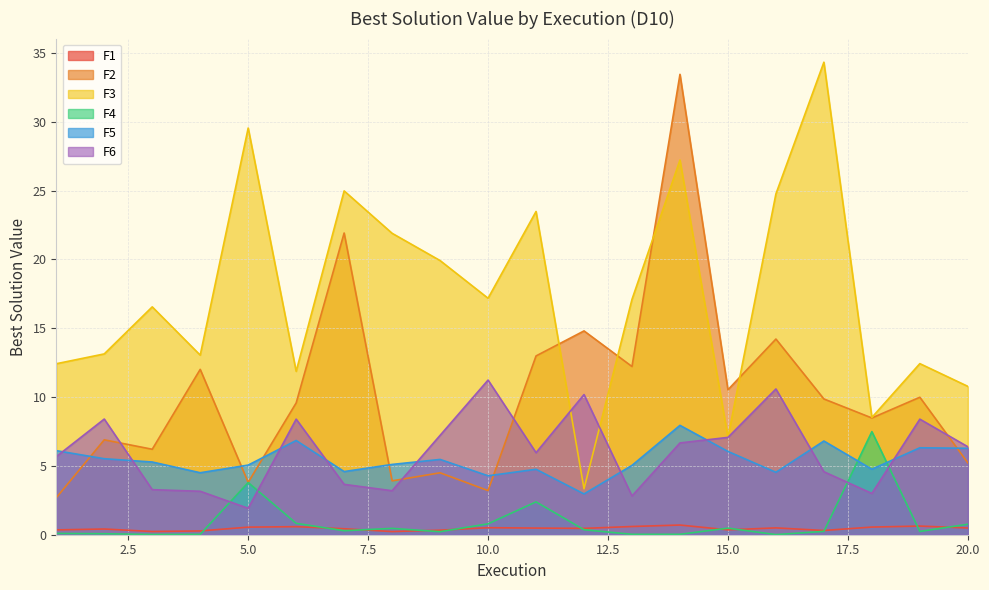

How many lines are shown in the chart?

6